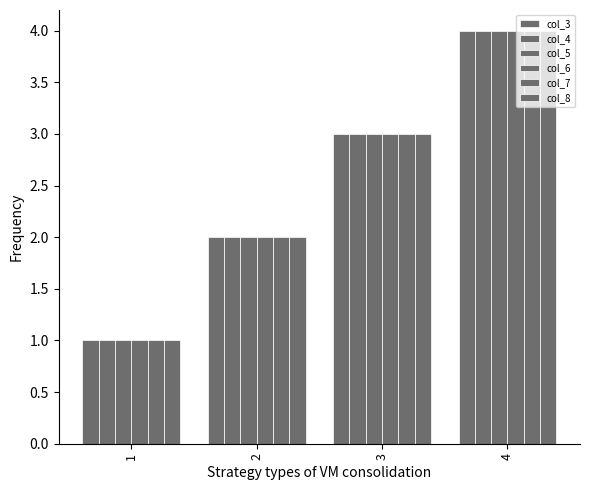

Does the chart contain stacked bars?

No